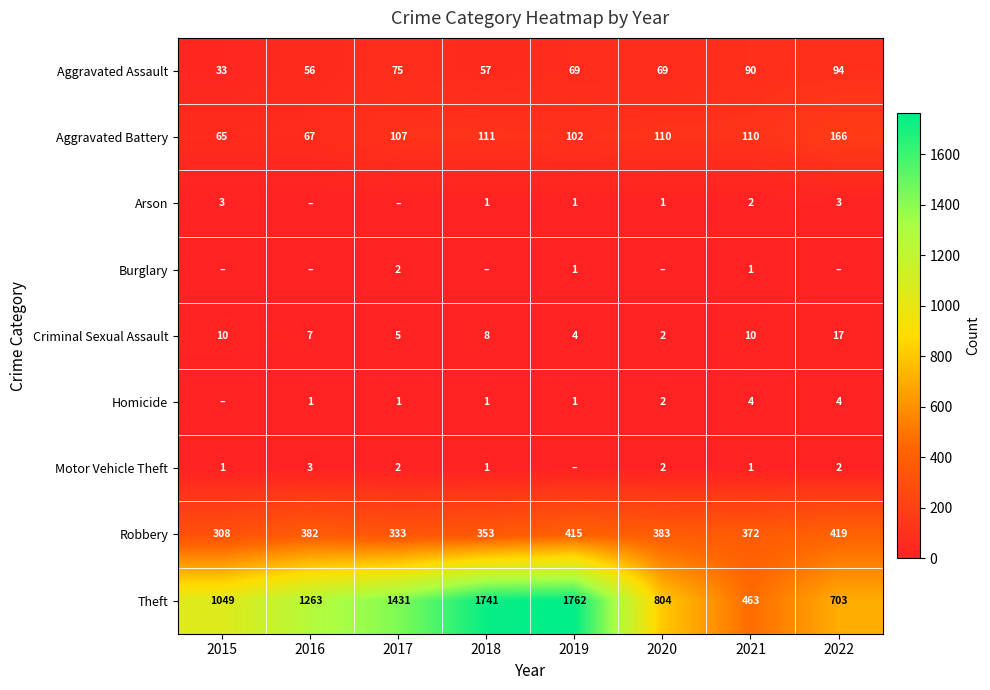

What is the difference between the maximum and minimum values in the Aggravated Assault series?

61